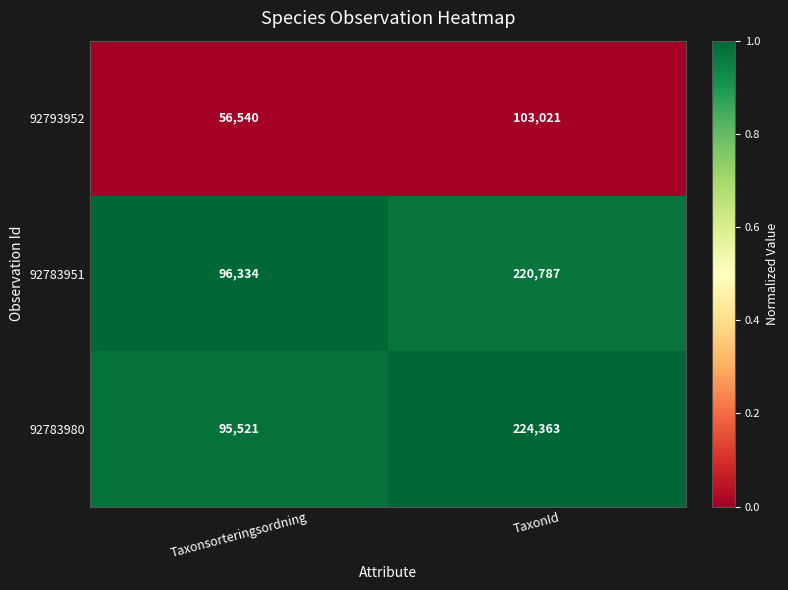

Rank the series by their maximum value, from highest to lowest.

92783980, 92783951, 92793952